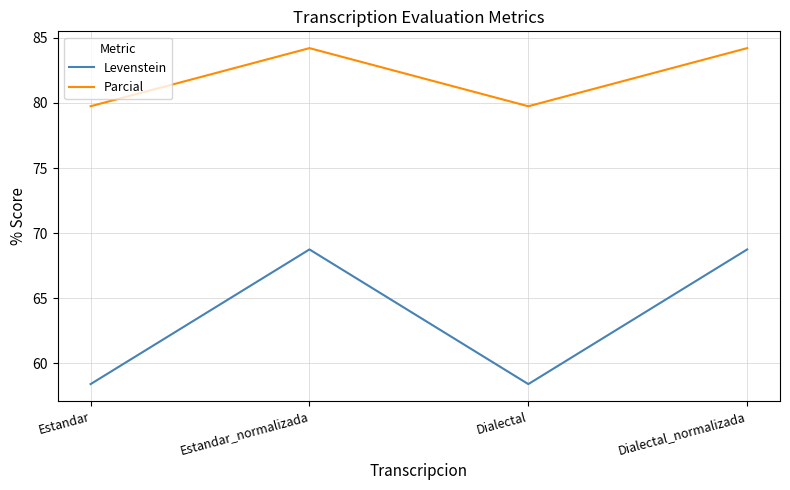

What value does the Parcial series have at Estandar?

79.7